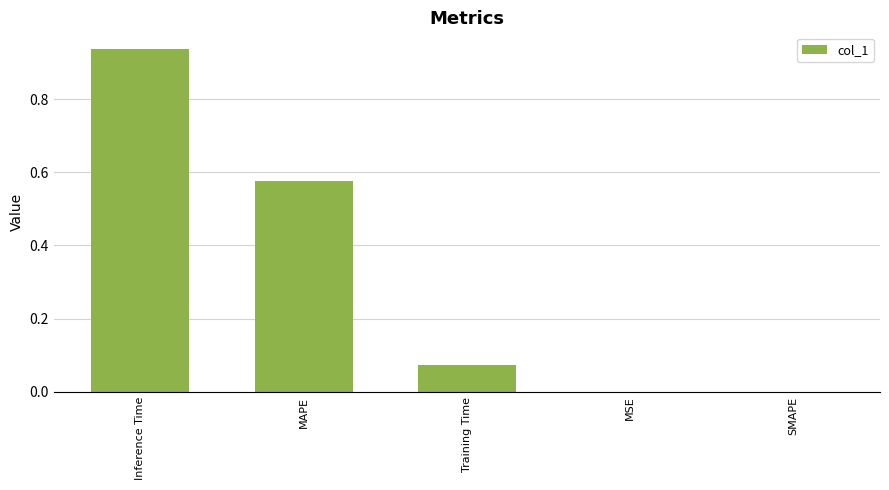

What is the sum of all values?

1.6